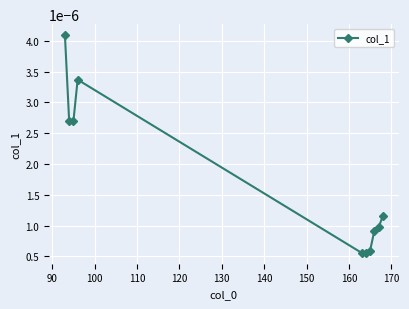

True or false: the data has more than 0 interior local peaks.

True